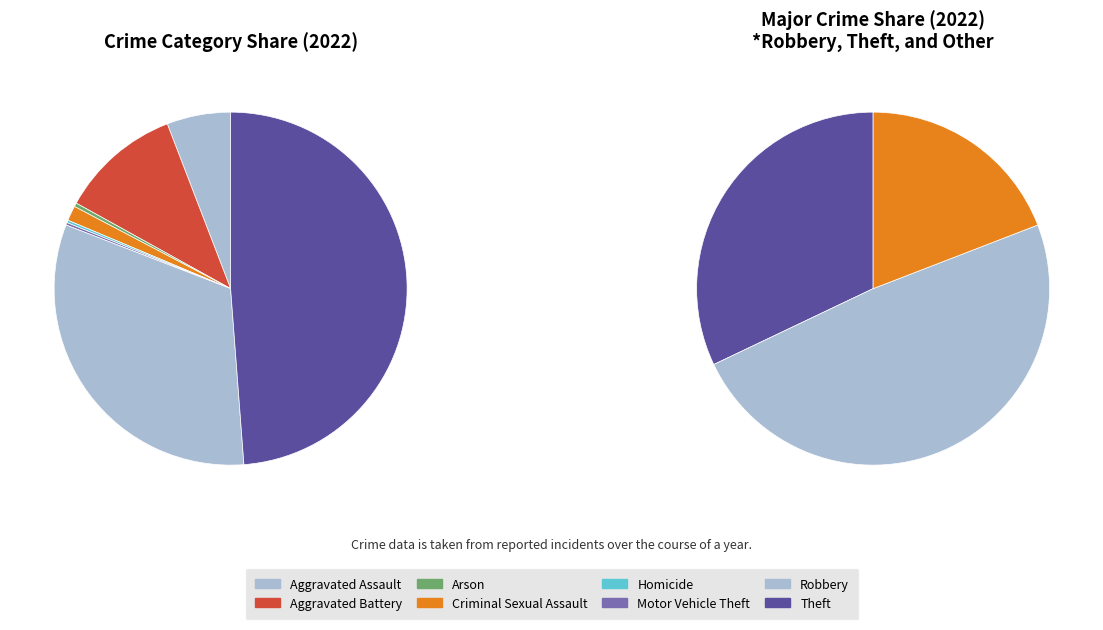

Combined, what portion of the pie is Aggravated Assault and Aggravated Battery?

17.0%